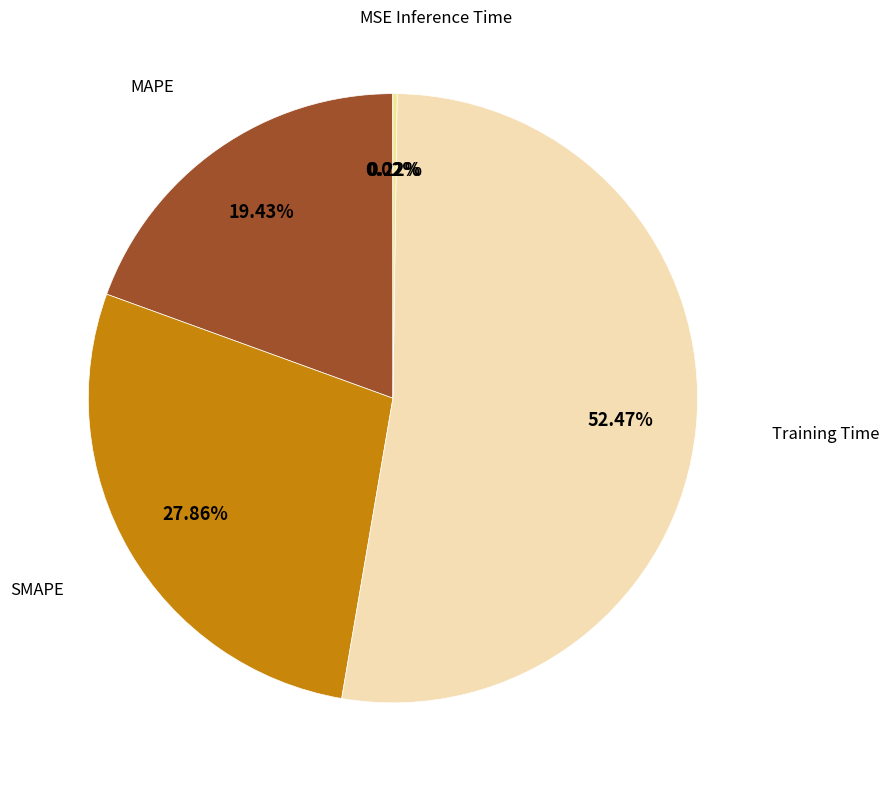

Is there any slice that represents more than half of the pie?

Yes